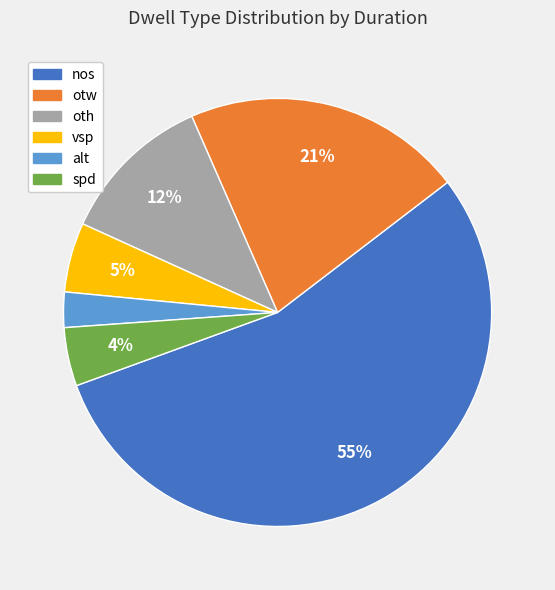

To the nearest percent, what percentage of the pie is alt?

3%